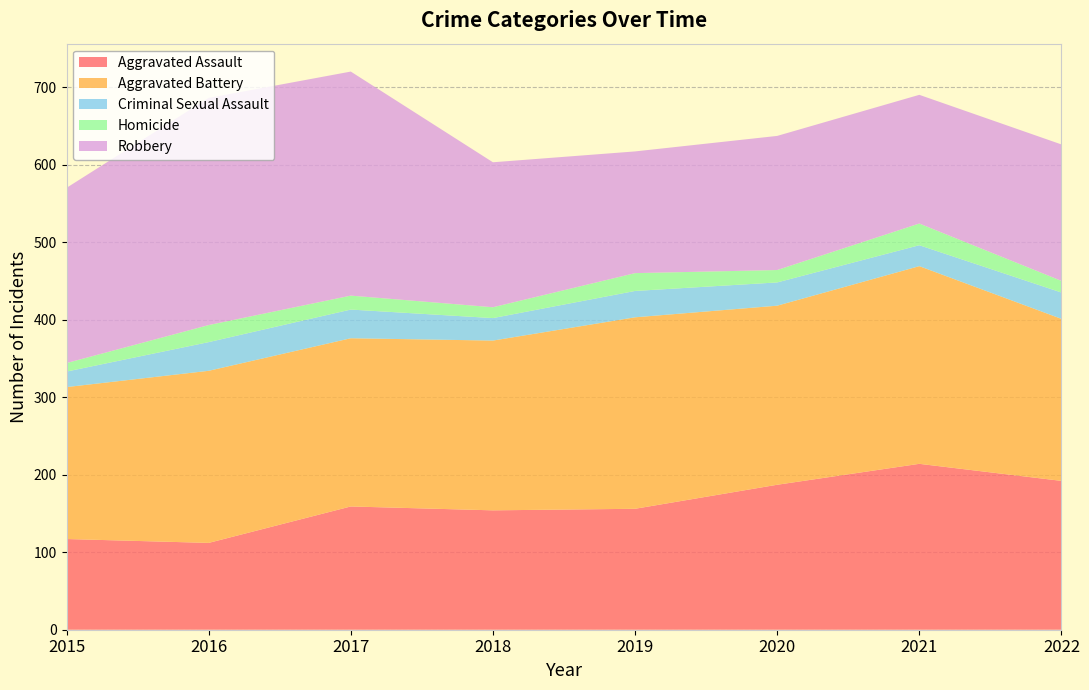

Reading left to right, transcribe all the data shown in this chart.

Aggravated Assault: 117	112	159	154	156	187	214	192
Aggravated Battery: 196	222	217	219	247	231	255	209
Criminal Sexual Assault: 20	37	37	29	34	30	27	34
Homicide: 11	22	18	14	23	16	28	15
Robbery: 226	293	289	187	157	173	166	176